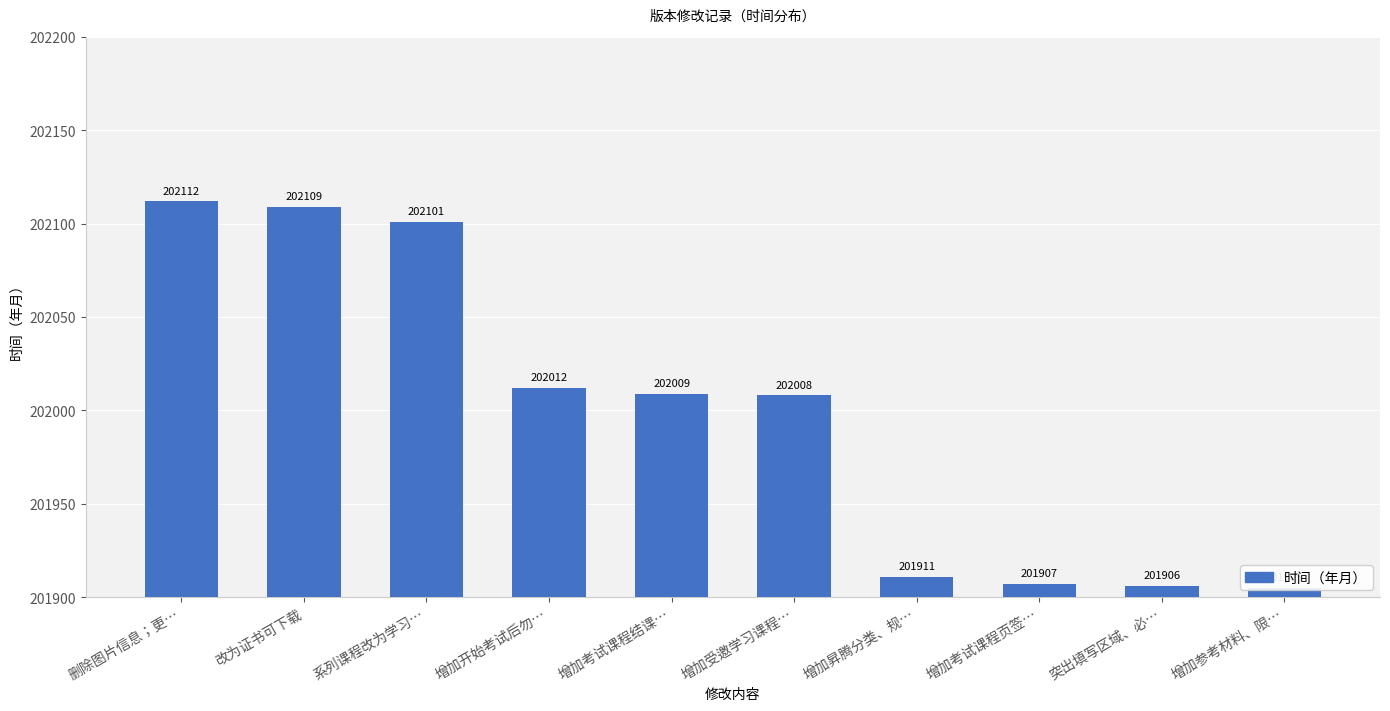

What is the label of the 10th bar from the left?

增加参考材料、限…